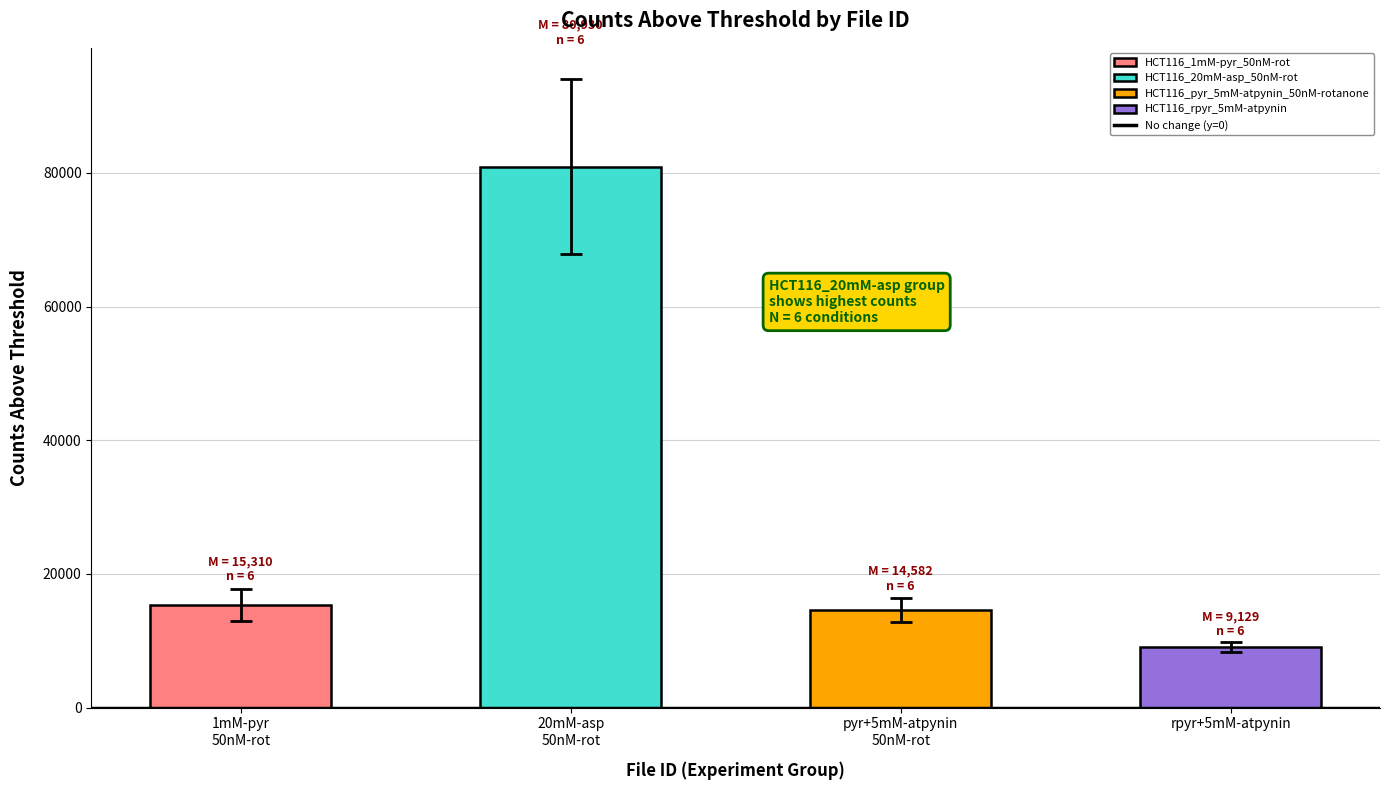

Reading left to right, list all the values displayed in this chart.

HCT116_1mM-pyr_50nM-rot: 16057	14887	14203	15588	19615	11507
HCT116_20mM-asp_50nM-rot: 81973	71713	73267	64636	104055	89935
HCT116_pyr_5mM-atpynin_50nM-rotanone: 12681	13983	15637	13671	13550	17967
HCT116_rpyr_5mM-atpynin: 8852	8338	9669	9300	8270	10347